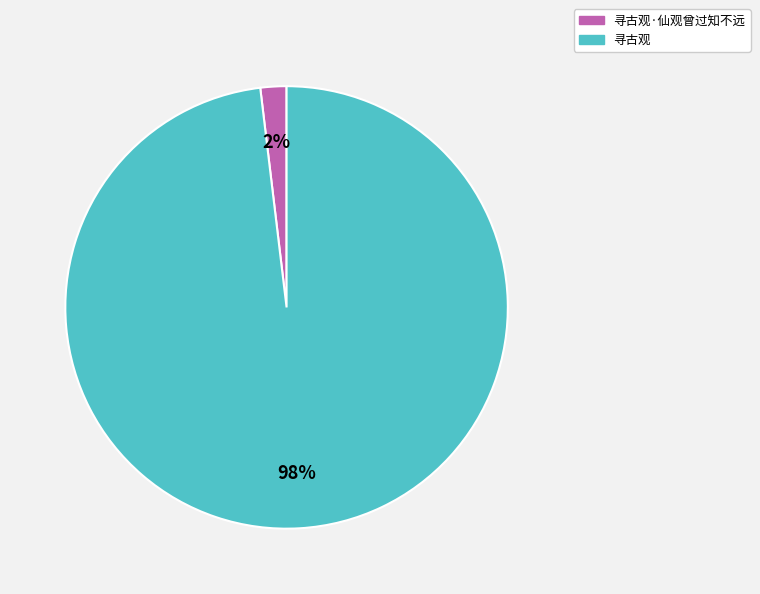

To the nearest percent, what is the difference between the largest and smallest slice percentages?

96%